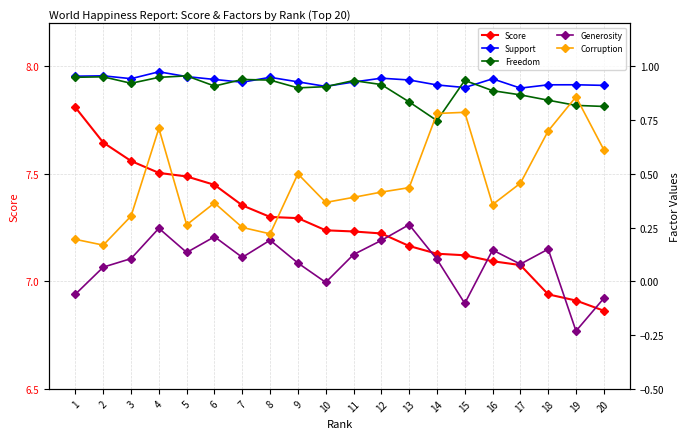

Which category has the lowest value across all series?

19